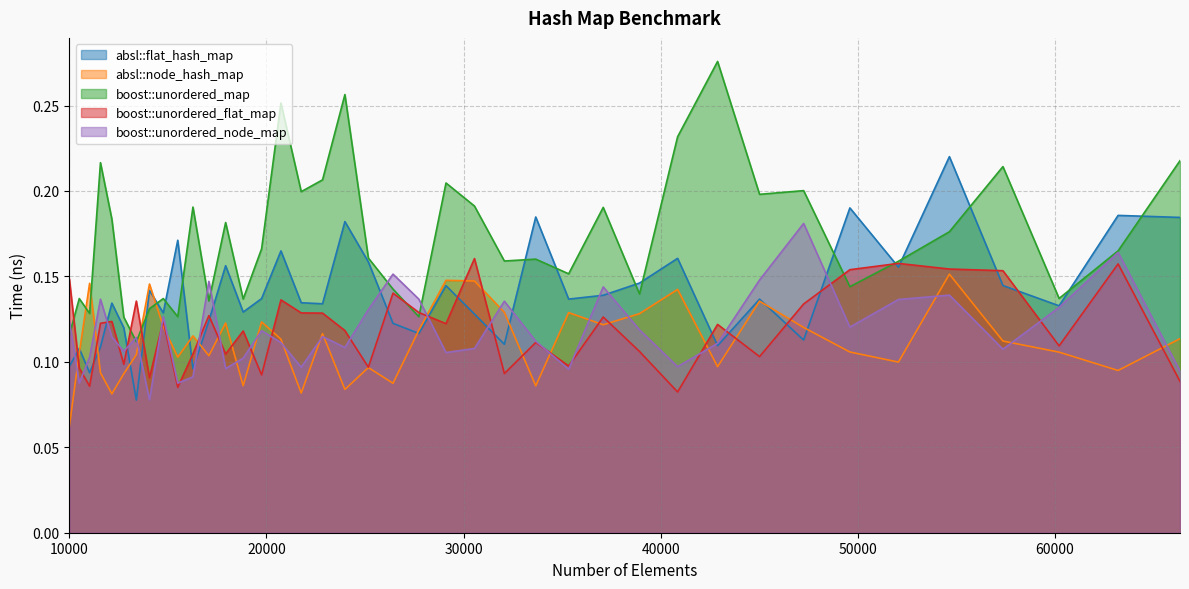

Reading left to right, what are all the values shown in this chart?

absl::flat_hash_map: 0.1	0.1	0.1	0.1	0.1	0.1	0.1	0.1	0.1	0.2	0.1	0.1	0.2	0.1	0.1	0.2	0.1	0.1	0.2	0.2	0.1	0.1	0.1	0.1	0.1	0.2	0.1	0.1	0.1	0.2	0.1	0.1	0.1	0.2	0.2	0.2	0.1	0.1	0.2	0.2
absl::node_hash_map: 0.1	0.1	0.1	0.1	0.1	0.1	0.1	0.1	0.1	0.1	0.1	0.1	0.1	0.1	0.1	0.1	0.1	0.1	0.1	0.1	0.1	0.1	0.1	0.1	0.1	0.1	0.1	0.1	0.1	0.1	0.1	0.1	0.1	0.1	0.1	0.2	0.1	0.1	0.1	0.1
boost::unordered_map: 0.1	0.1	0.1	0.2	0.2	0.1	0.1	0.1	0.1	0.1	0.2	0.1	0.2	0.1	0.2	0.3	0.2	0.2	0.3	0.2	0.1	0.1	0.2	0.2	0.2	0.2	0.2	0.2	0.1	0.2	0.3	0.2	0.2	0.1	0.2	0.2	0.2	0.1	0.2	0.2
boost::unordered_flat_map: 0.1	0.1	0.1	0.1	0.1	0.1	0.1	0.1	0.1	0.1	0.1	0.1	0.1	0.1	0.1	0.1	0.1	0.1	0.1	0.1	0.1	0.1	0.1	0.2	0.1	0.1	0.1	0.1	0.1	0.1	0.1	0.1	0.1	0.2	0.2	0.2	0.2	0.1	0.2	0.1
boost::unordered_node_map: 0.1	0.1	0.1	0.1	0.1	0.1	0.1	0.1	0.1	0.1	0.1	0.1	0.1	0.1	0.1	0.1	0.1	0.1	0.1	0.1	0.2	0.1	0.1	0.1	0.1	0.1	0.1	0.1	0.1	0.1	0.1	0.1	0.2	0.1	0.1	0.1	0.1	0.1	0.2	0.1